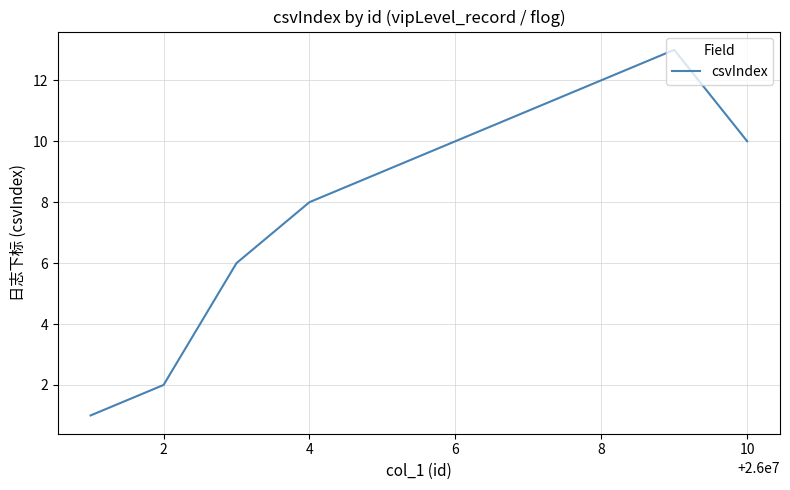

What is the greatest value displayed?

13